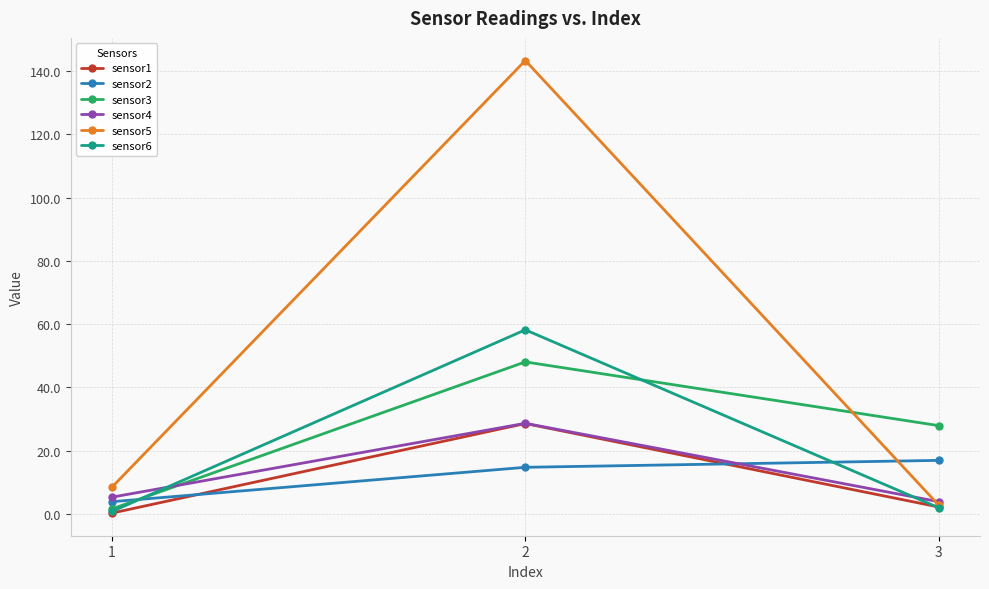

The value of sensor4 at 1 is 5.3. True or false?

True